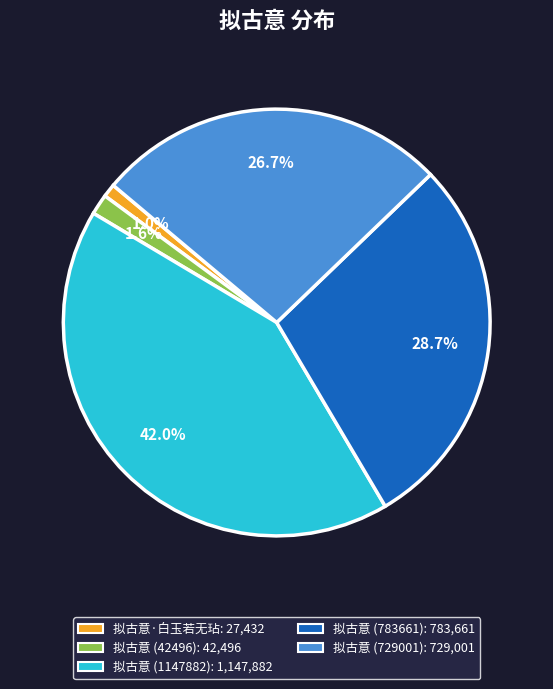

Is it true that 拟古意 (42496) is 2% of the pie?

True